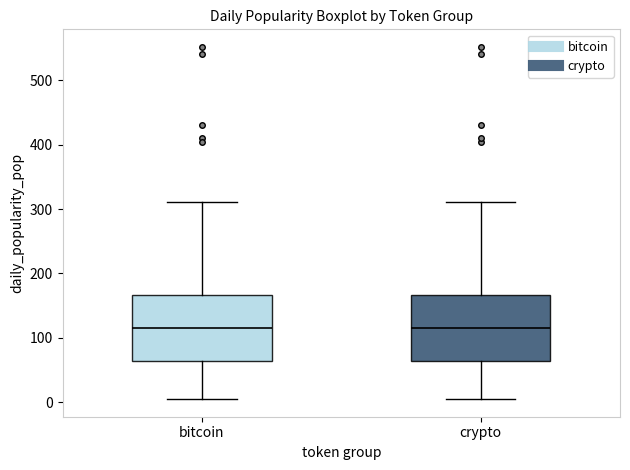

Reading left to right, transcribe this box plot: for each box, give where its median line is, the range the box spans, and where its two whiskers end, as read against the y-axis. The values are not printed on the chart, so give them approximately, as read against the axis.

bitcoin: median 120, box 60 to 170, whiskers 0 to 310
crypto: median 120, box 60 to 170, whiskers 0 to 310